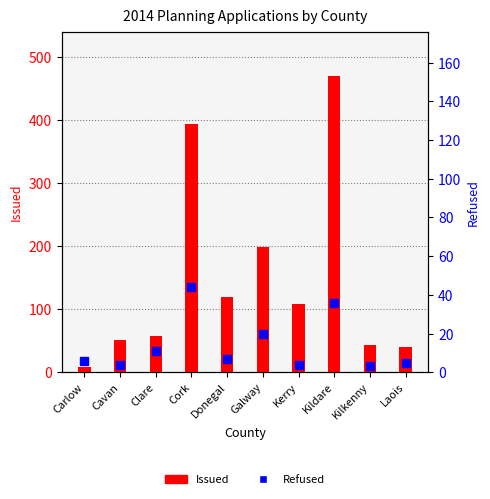

What is the average value of the Issued series?

149